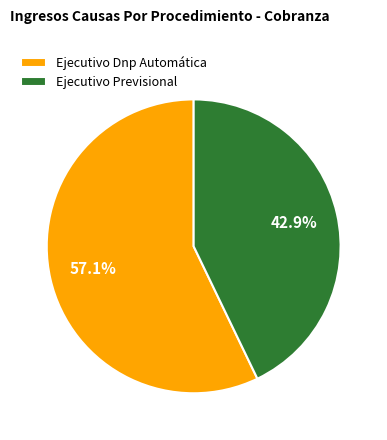

How many slices are in this pie chart?

2